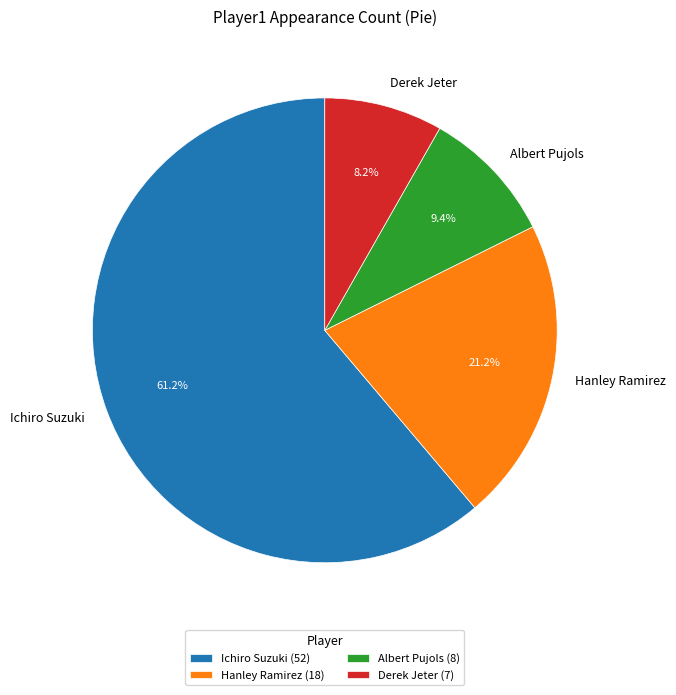

Is there a majority slice in this chart?

Yes